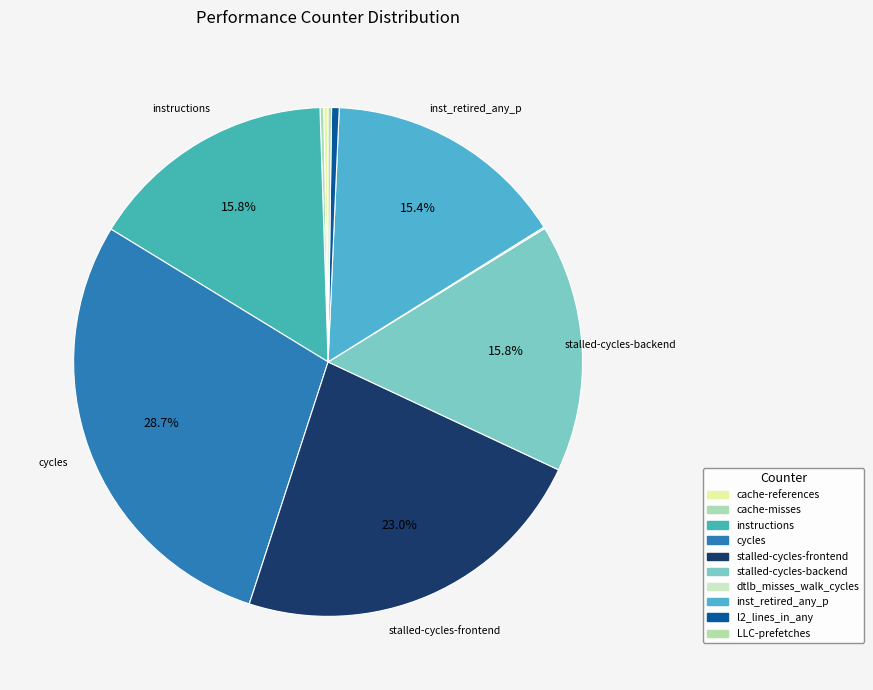

The stalled-cycles-backend slice represents 16% of the pie. True or false?

True